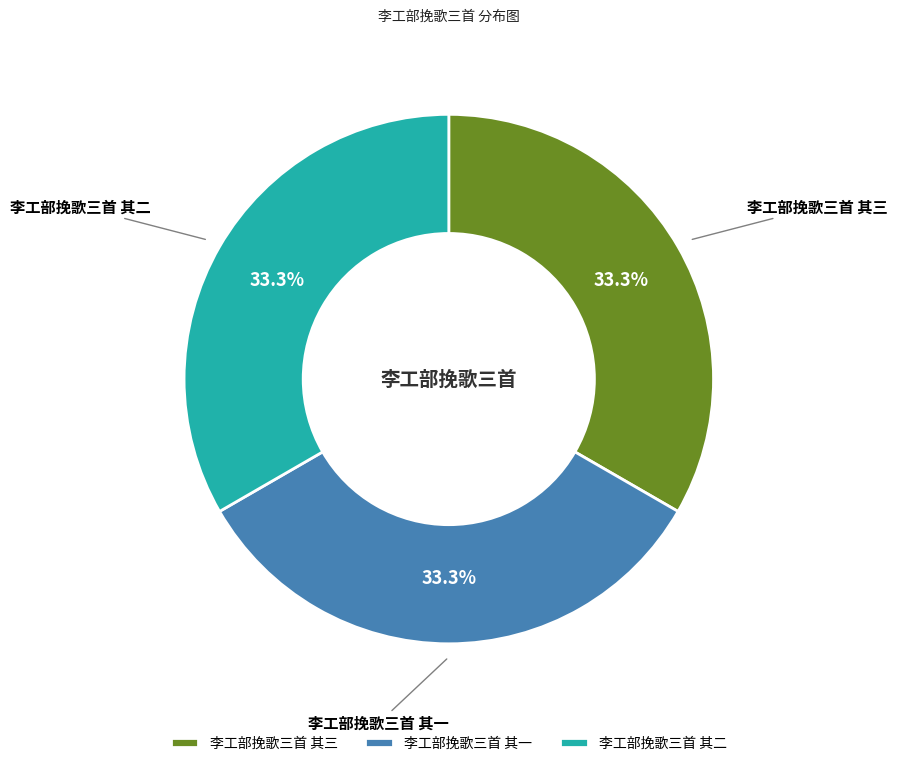

Does any single category account for the majority?

No